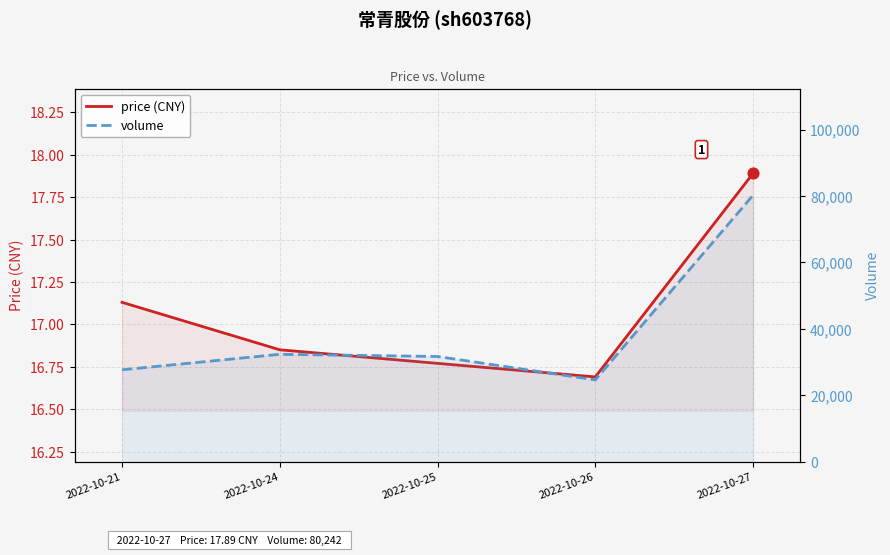

Which series has the widest spread of Y values?

volume